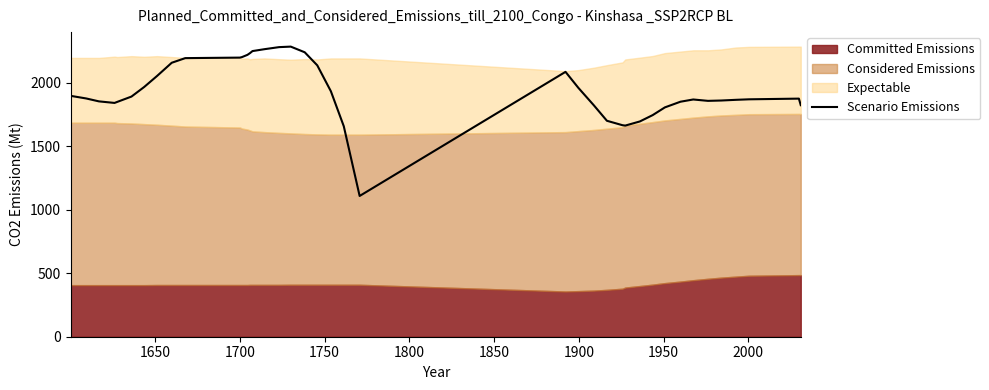

What is the highest value of the Scenario Emissions series?

2284.0